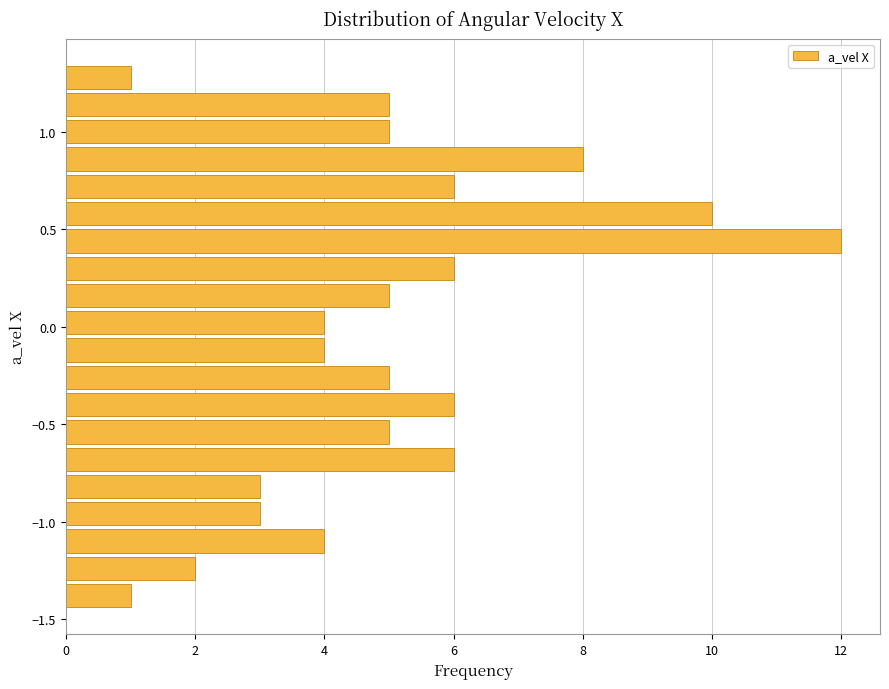

Read against the y-axis, roughly where is the centre of the longest bar?

0.45